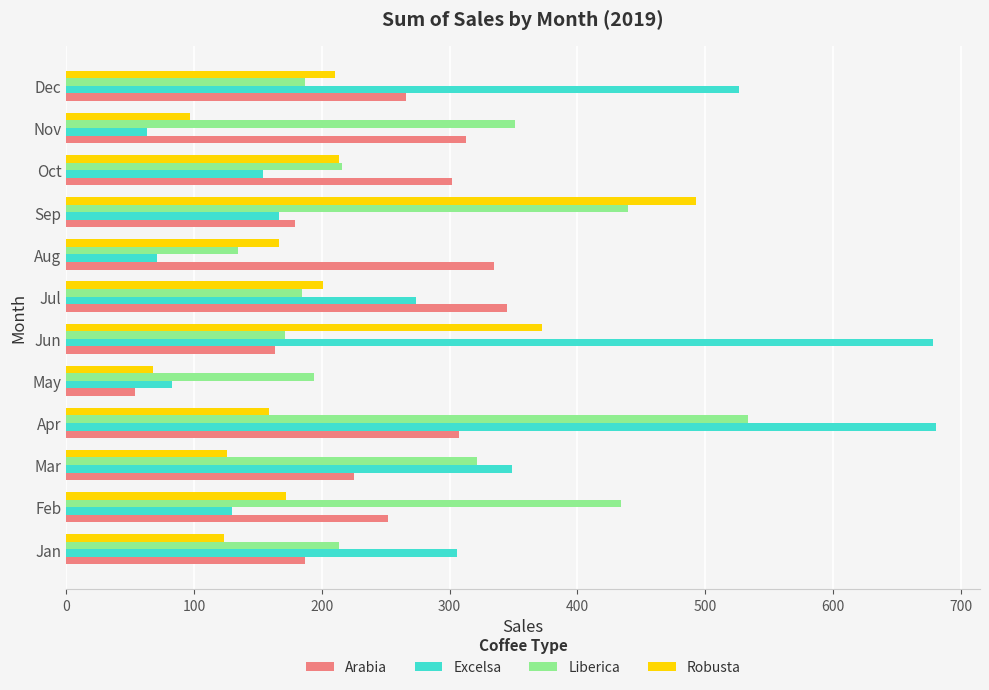

What is the total value across all series at May?

398.6